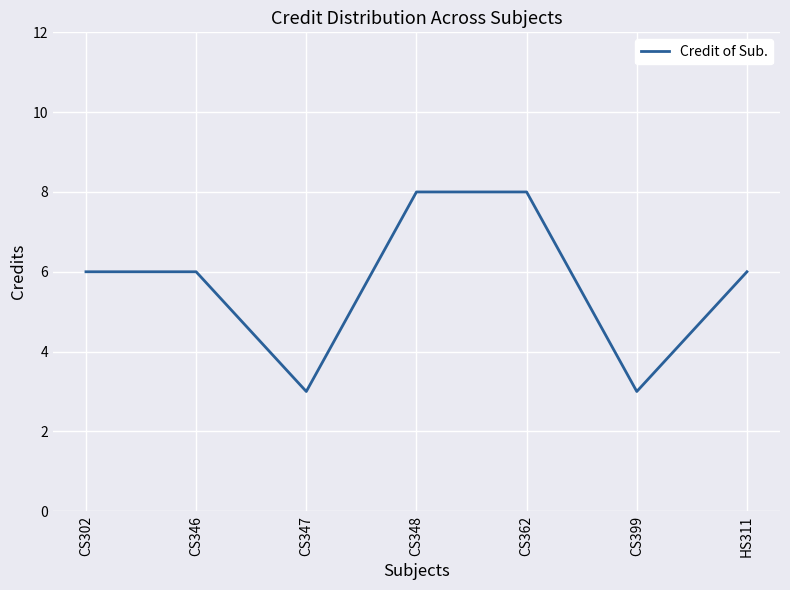

The chart shows a value of 3 at CS347. True or false?

True